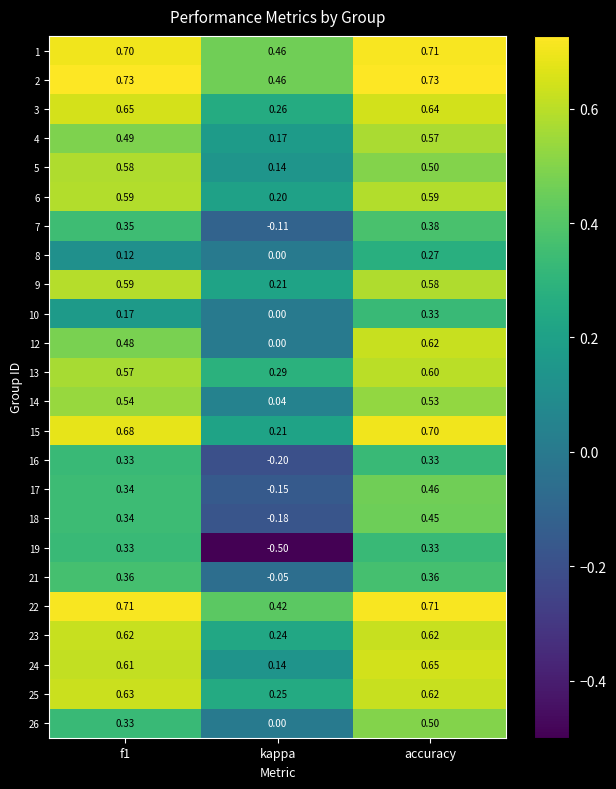

At which label is 26 closest to 0?

kappa